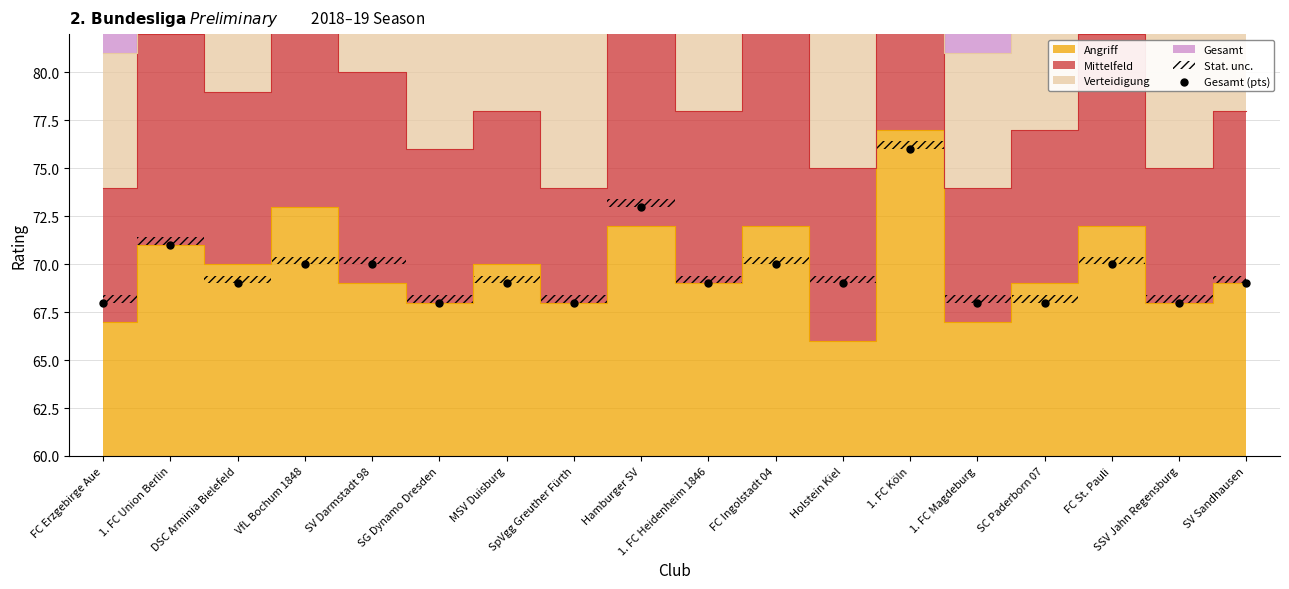

What is the range of Y values (max minus min)?

8